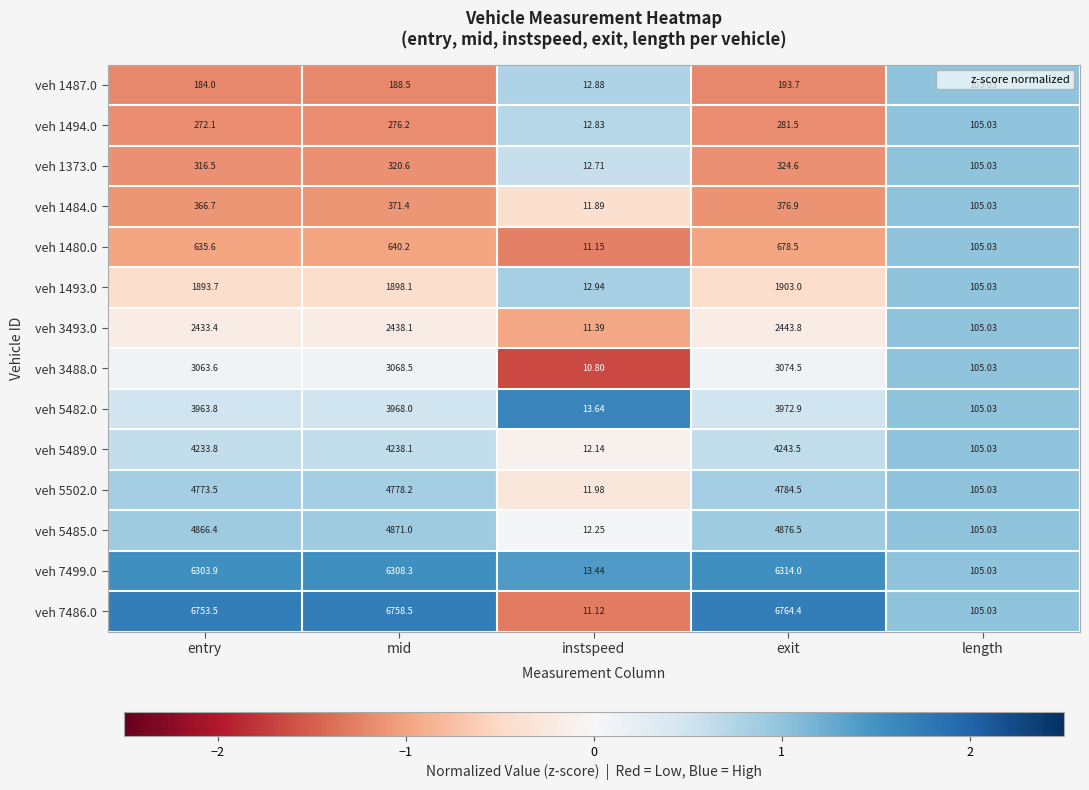

Rank the categories by veh 1373.0 value from lowest to highest.

instspeed, length, entry, mid, exit